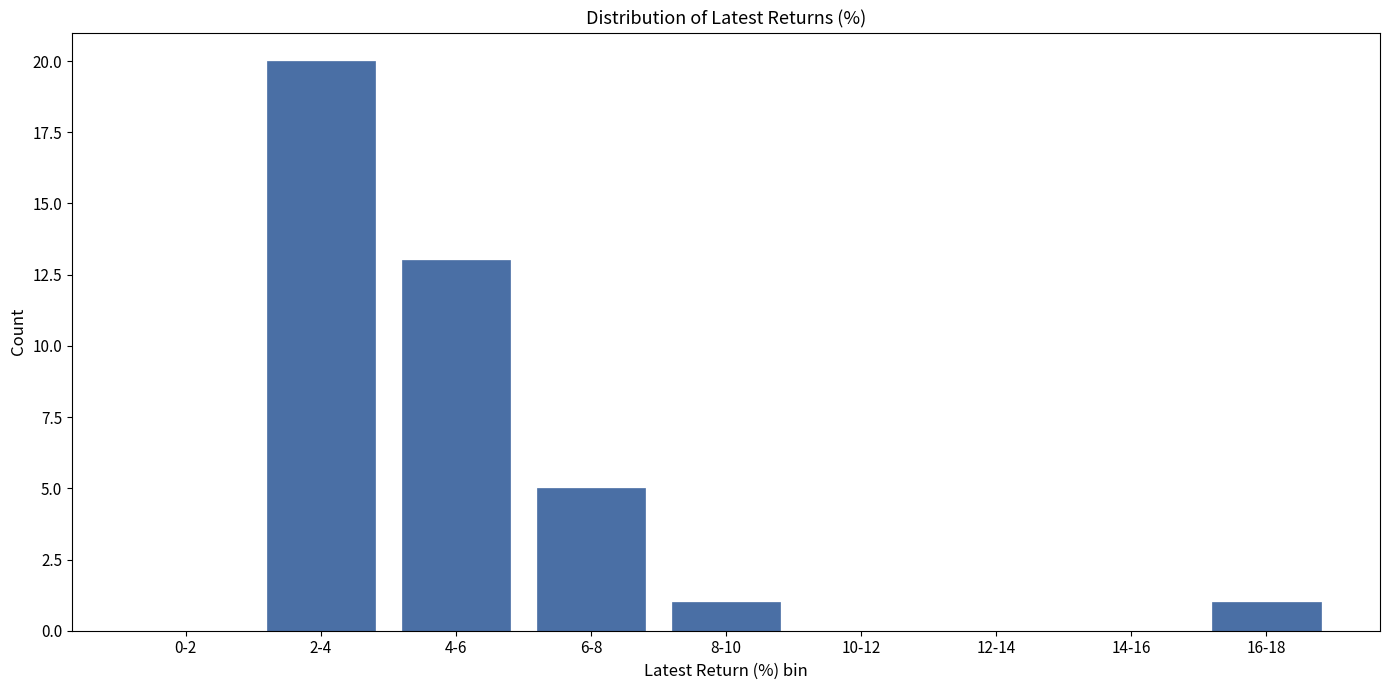

Reading left to right, list all the values displayed in this chart.

0-2=0	2-4=20	4-6=13	6-8=5	8-10=1	10-12=0	12-14=0	14-16=0	16-18=1